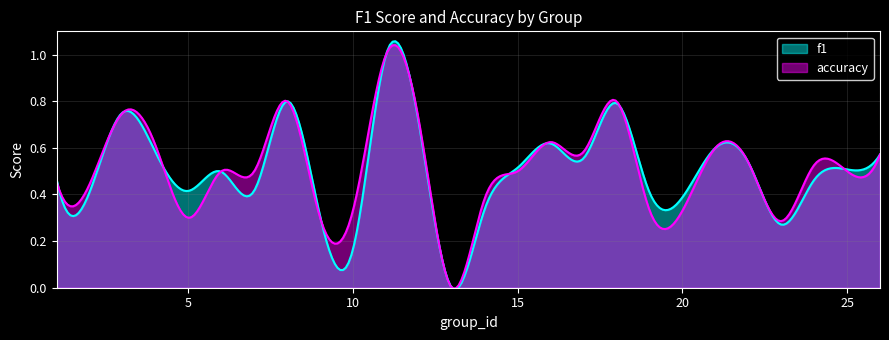

Which series has the widest spread of values?

f1